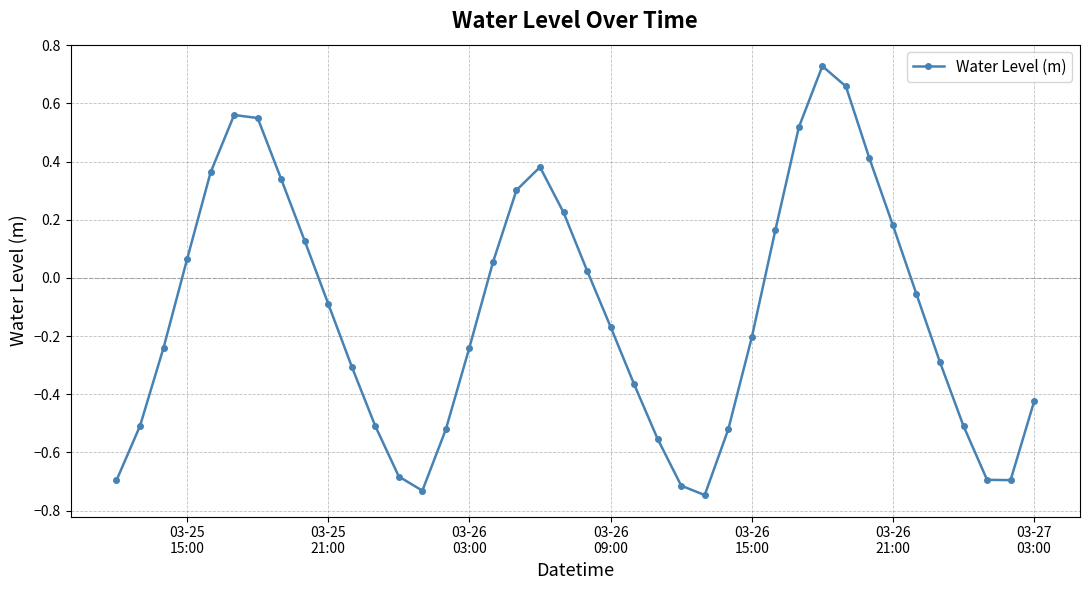

What is the sum of all values?

-4.8